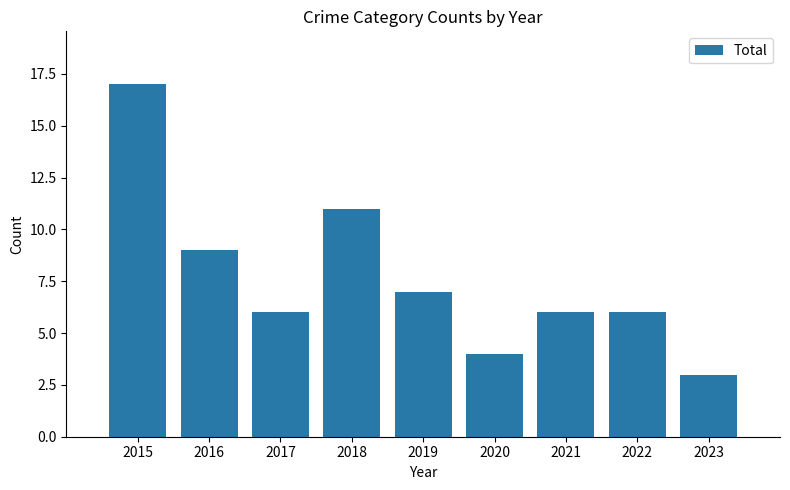

What is the maximum value shown in the chart?

17